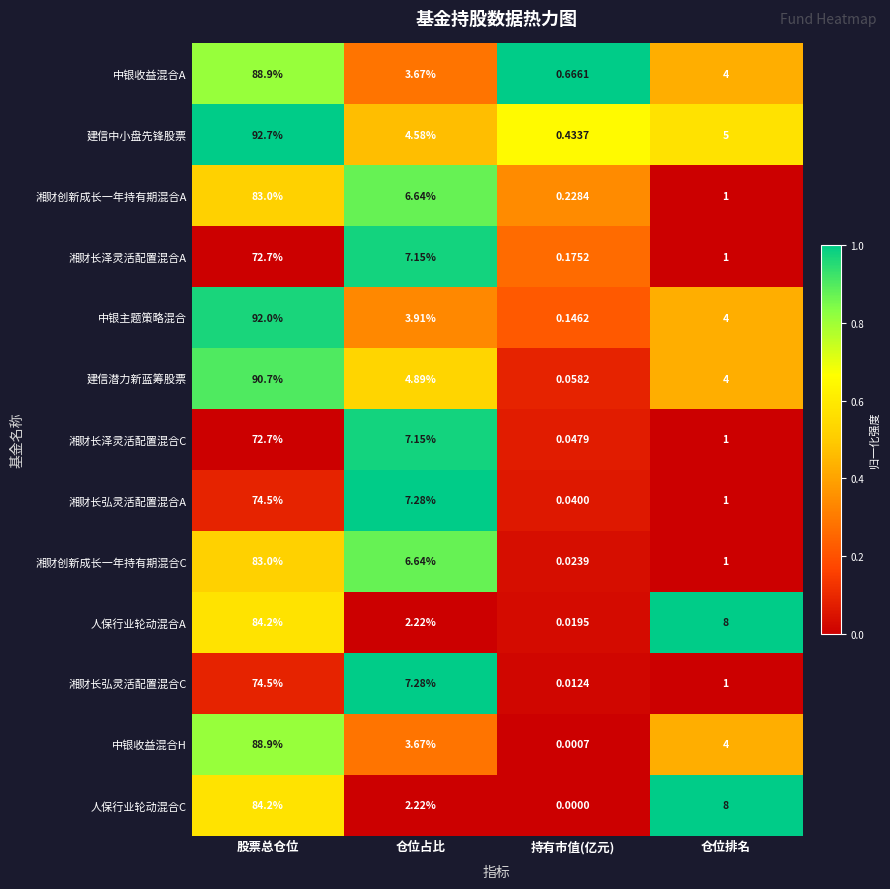

At how many categories does at least one series exceed 0?

4